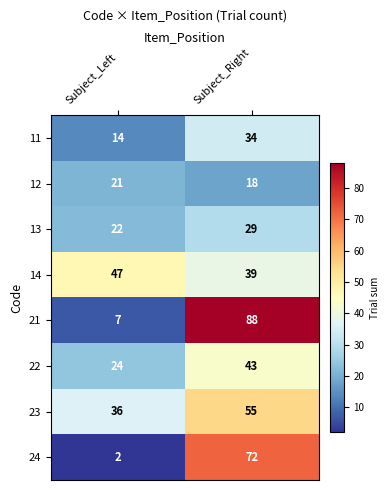

Is it true that 12 equals 13 at Subject_Left?

False